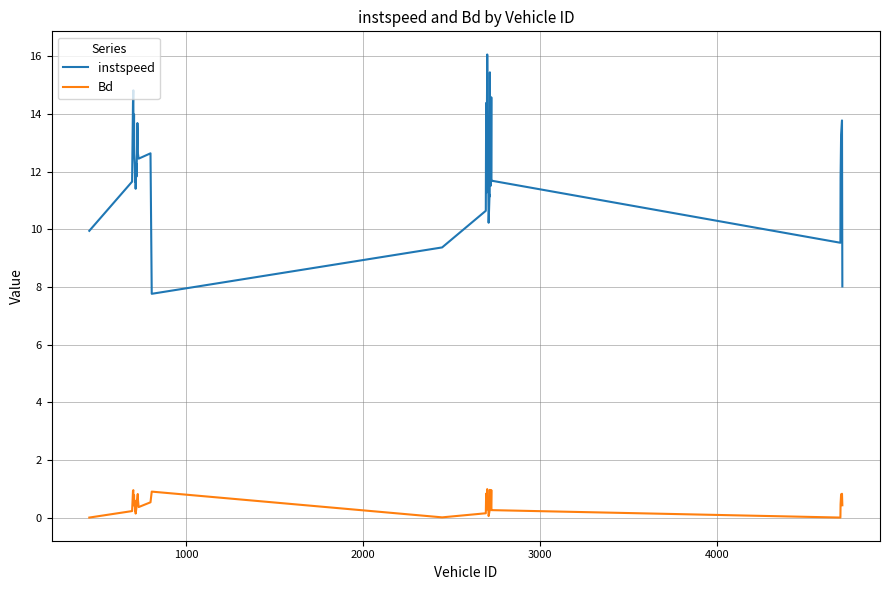

True or false: Bd and instspeed cross at least once.

False